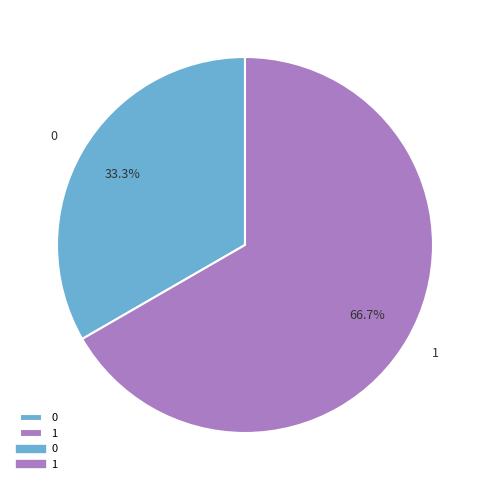

What is the ratio of the value at 1 to the value at 0?

2.0